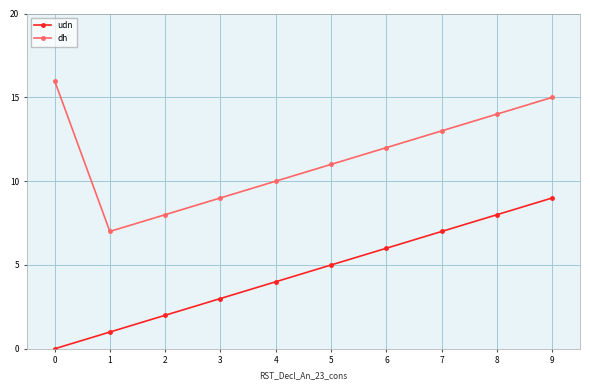

What is the maximum value for dh?

16